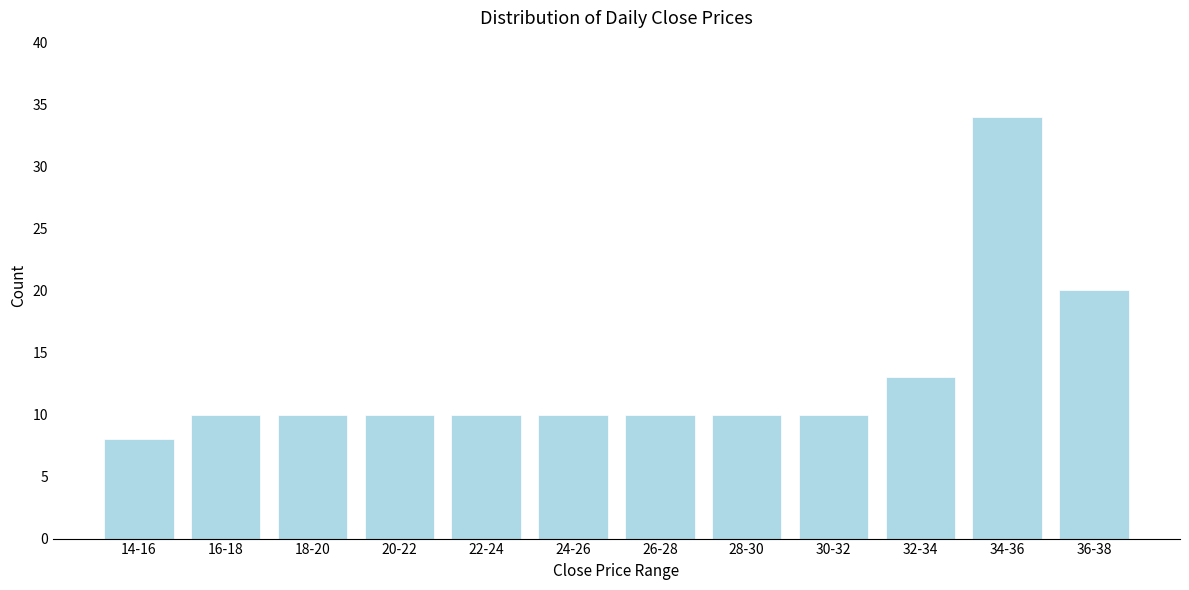

Reading left to right, what are all the values shown in this chart?

8	10	10	10	10	10	10	10	10	13	34	20